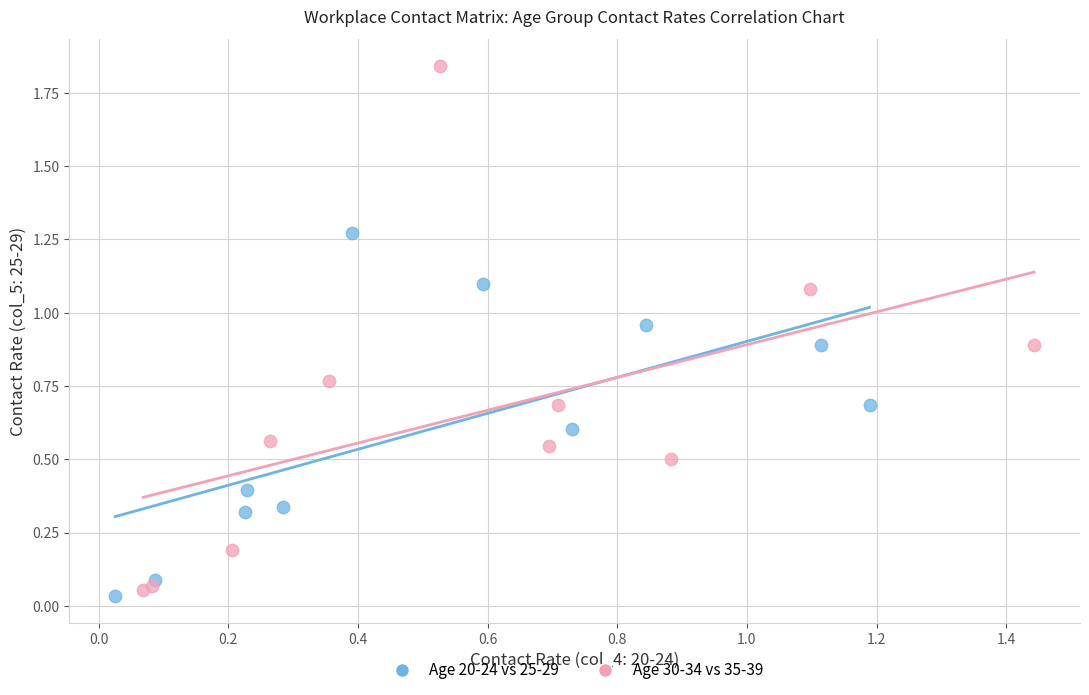

Which series has the largest Y range (max minus min)?

Age 30-34 vs 35-39